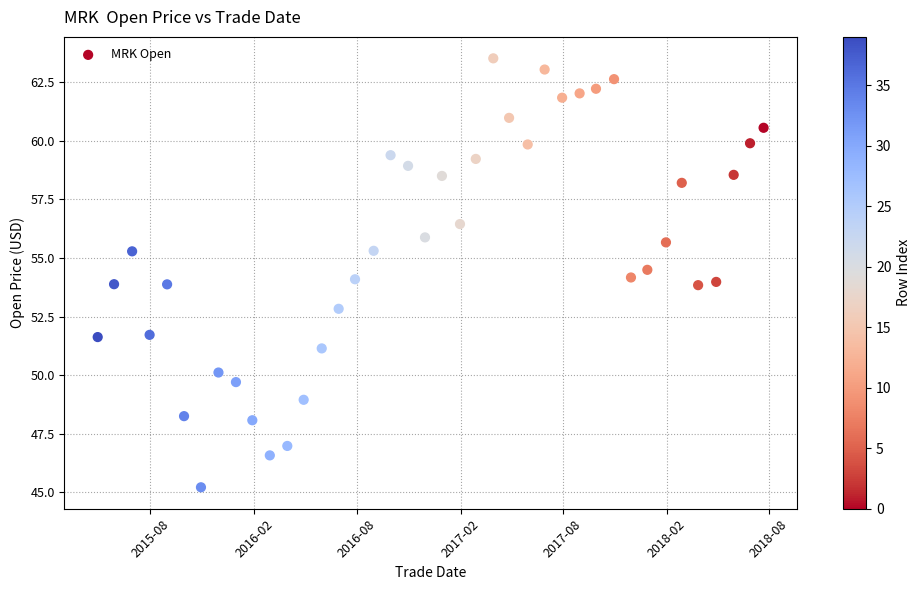

What is the range of X values (max minus min)?

1180.0